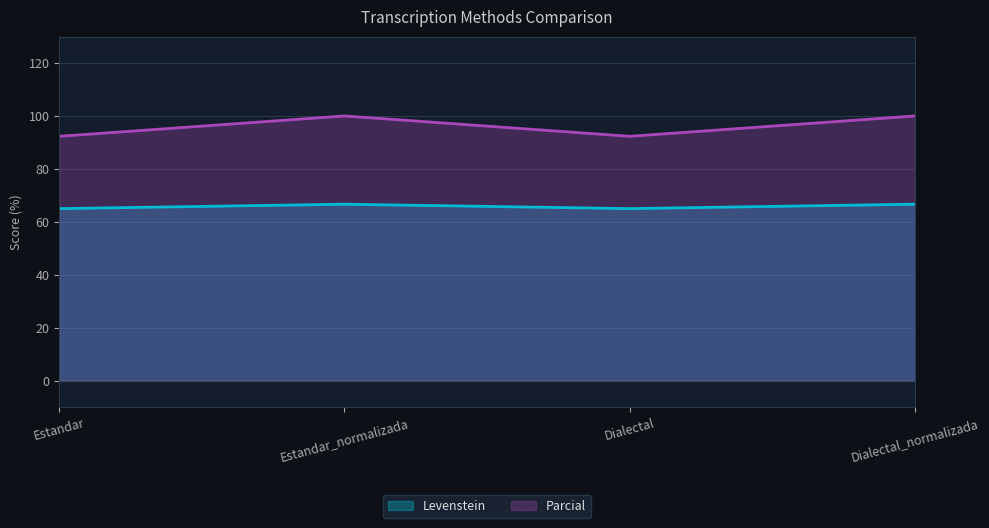

At how many categories does at least one series exceed 86?

4